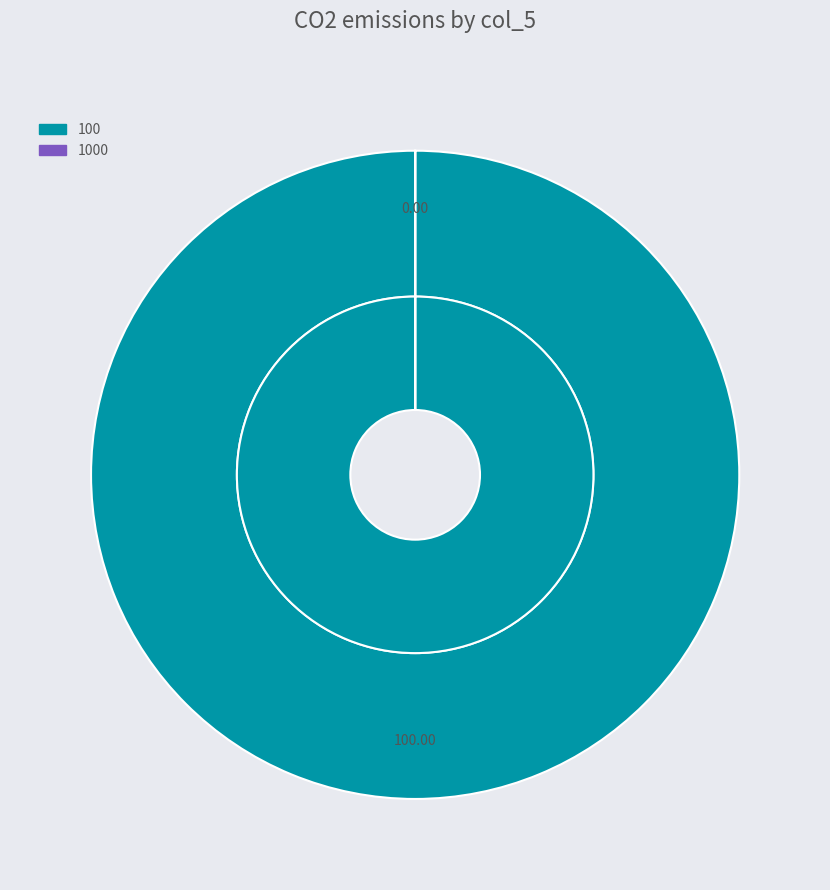

To the nearest percent, what percentage of the pie is 100?

100%